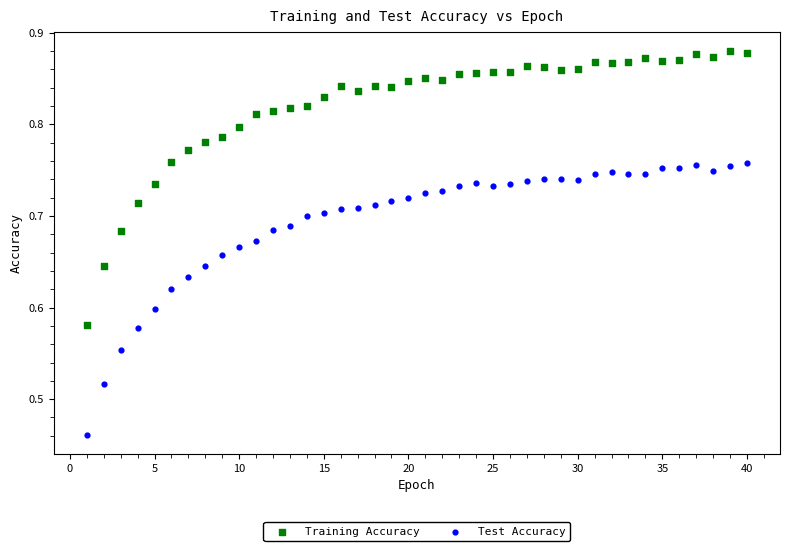

What are all the series names shown in the legend?

Training Accuracy, Test Accuracy